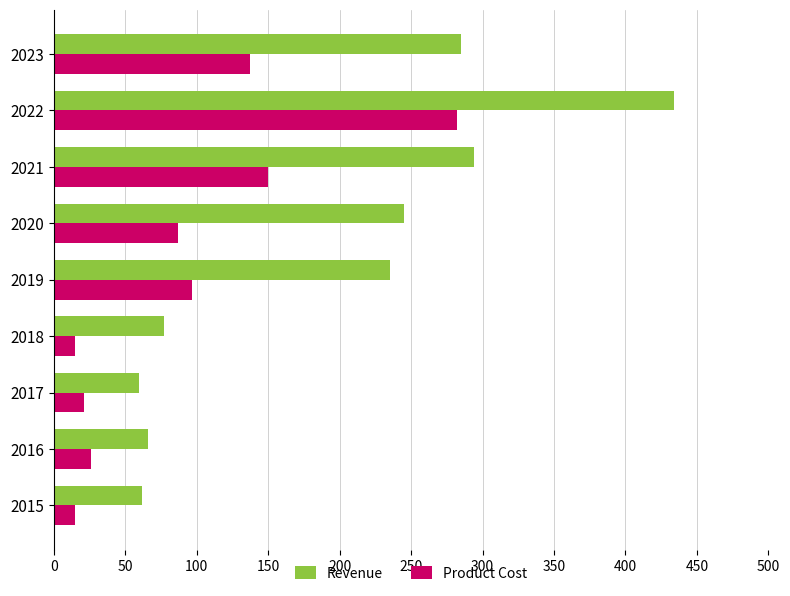

The Revenue series shows 66 at 2016. True or false?

True